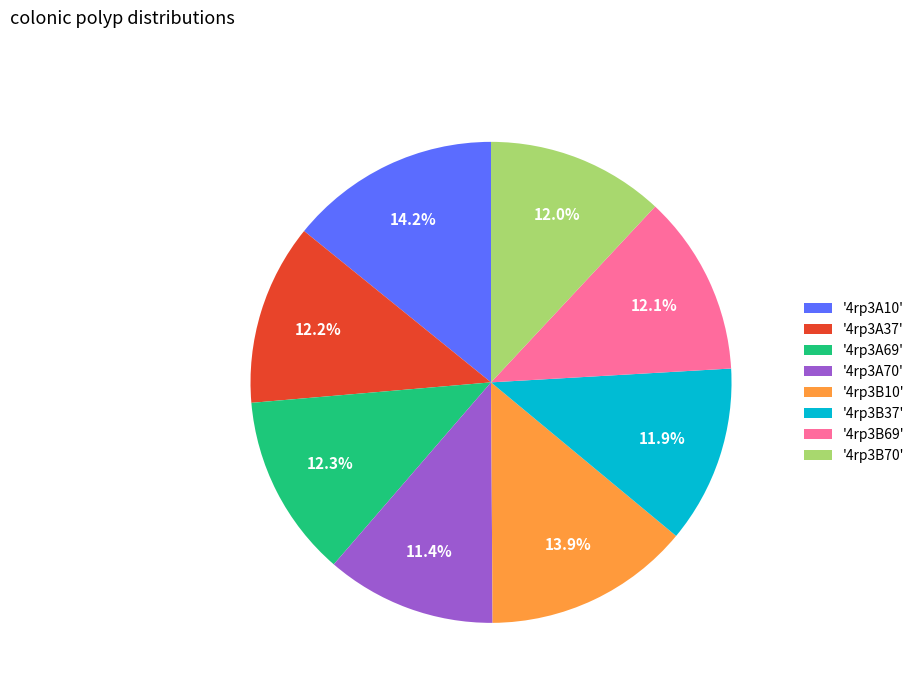

Approximately how many times larger is the value at '4rp3A37' compared to '4rp3B70'?

1.0